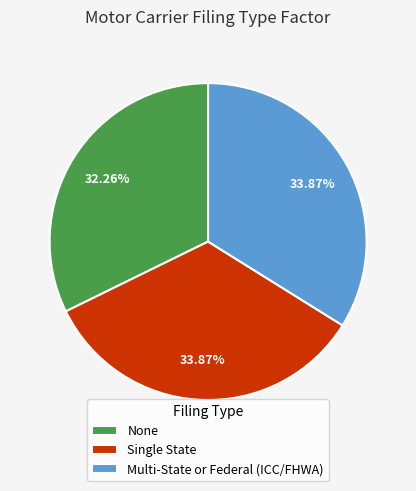

True or false: Single State accounts for 34% of the total.

True